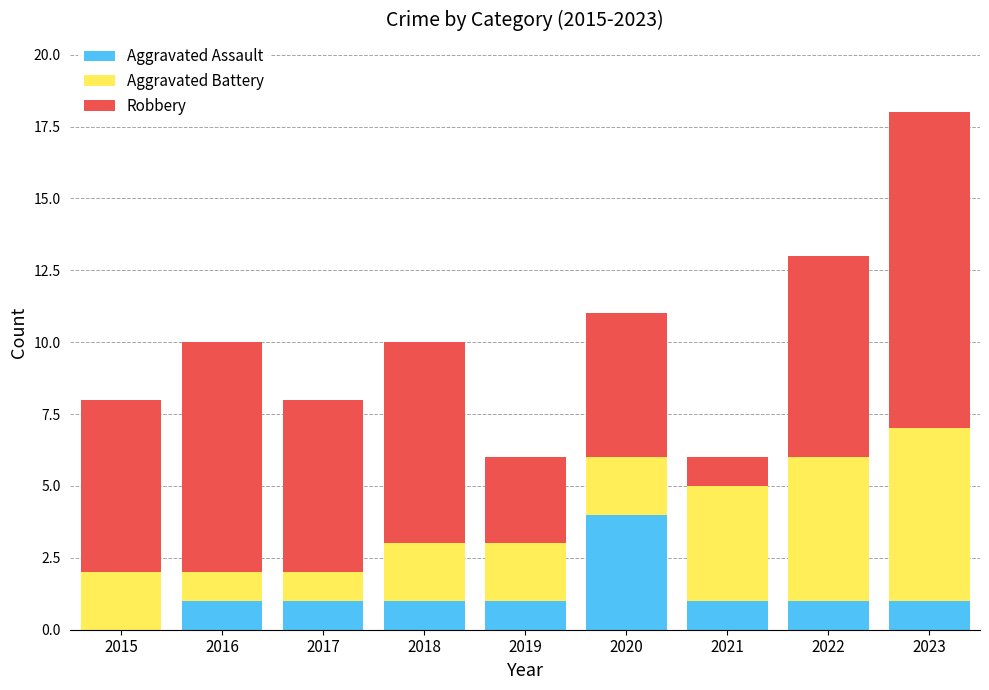

What is the total value across all series at 2016?

10